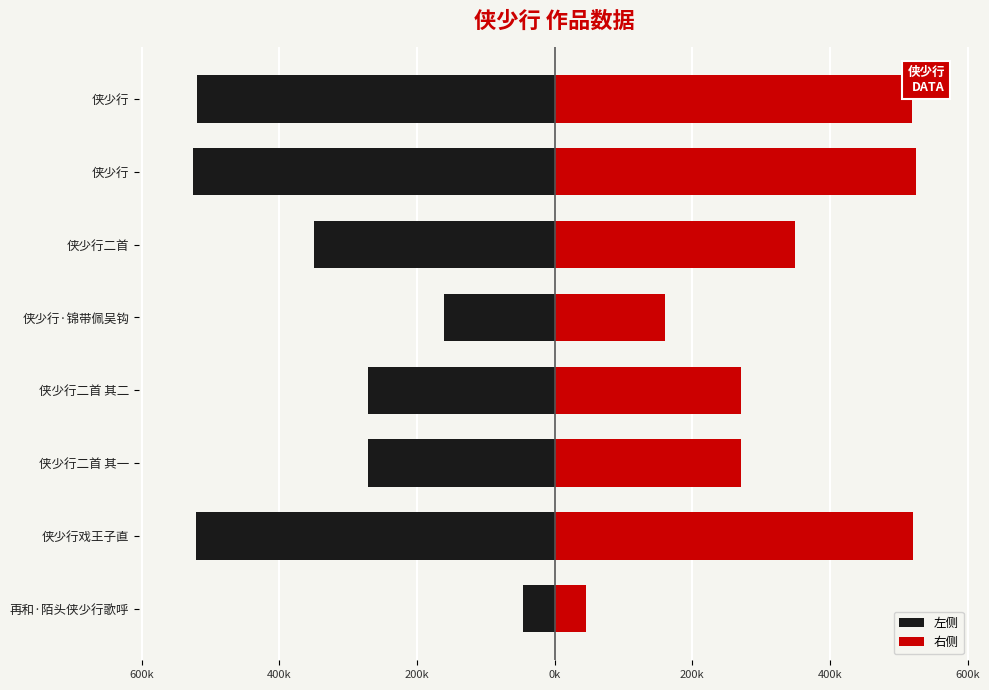

How many groups of bars are there?

8